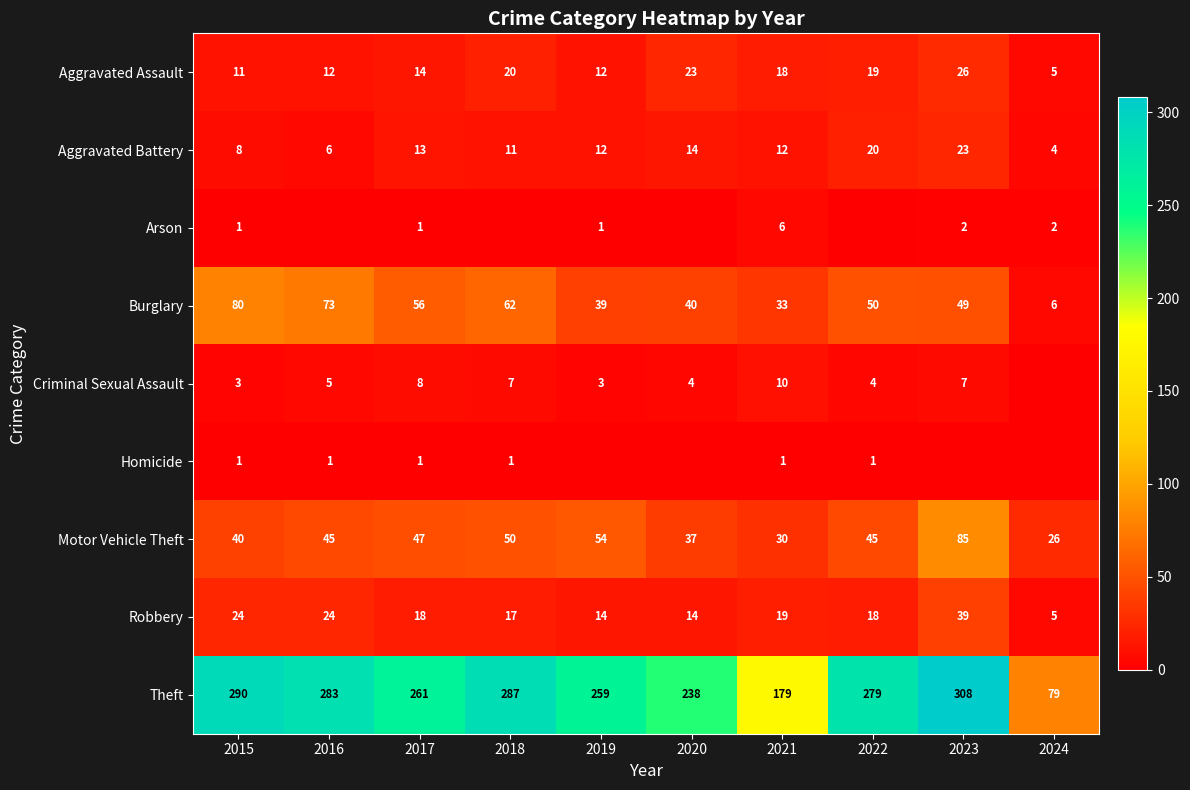

At which category is the sum across all series the highest?

2023